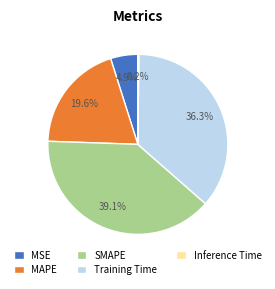

Combined, what portion of the pie is MSE and Training Time?

41.2%